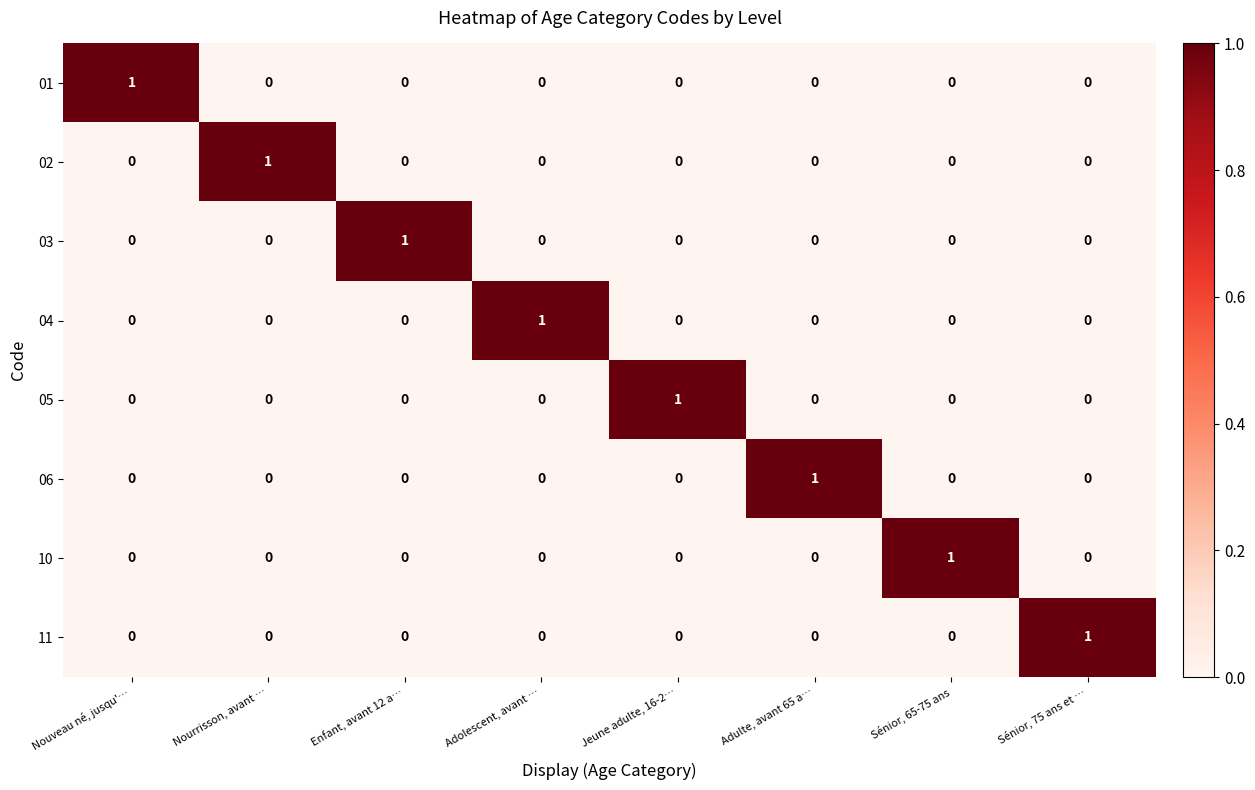

At which label does 11 reach its peak?

Sénior, 75 ans et …